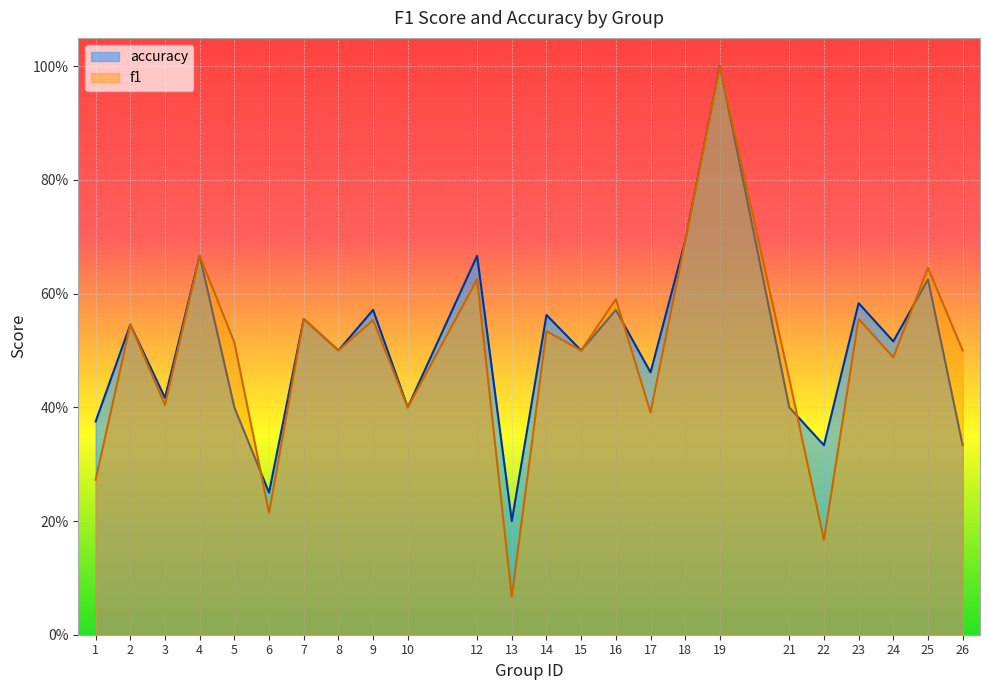

What is the total value across all series at 8?

1.0